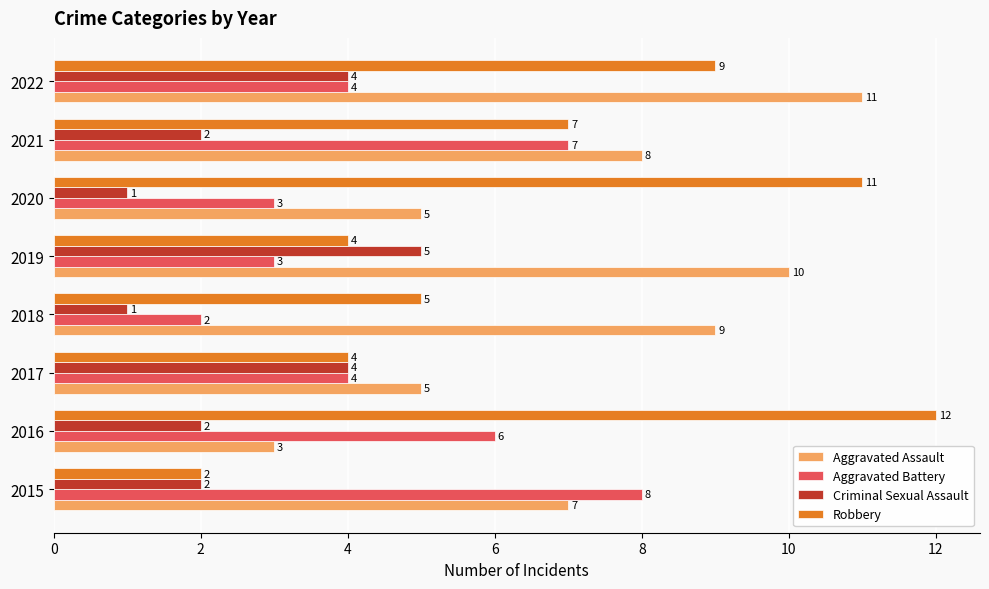

What is the minimum value shown in the chart?

1